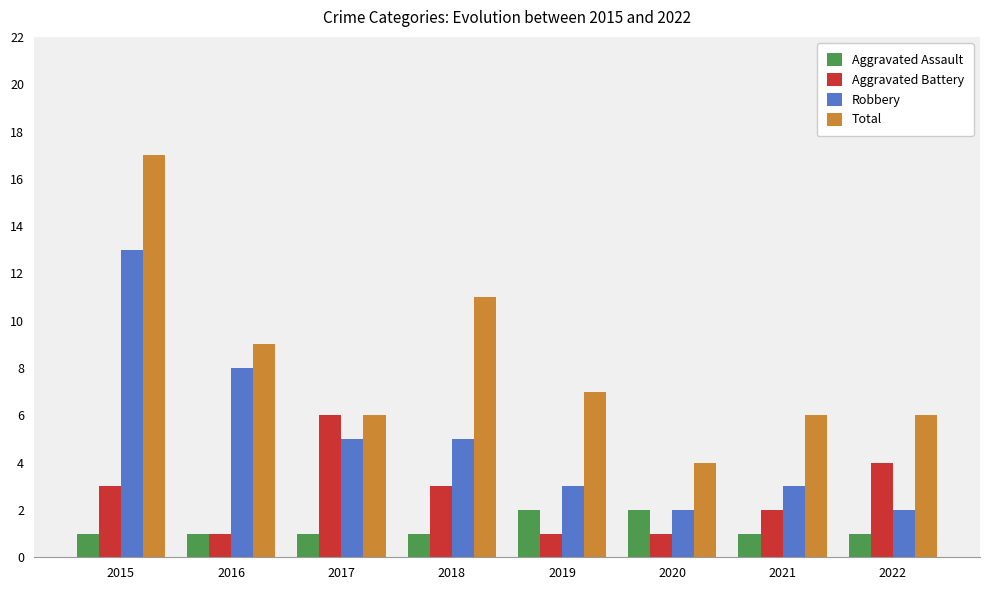

Which series has the largest range (max minus min)?

Total